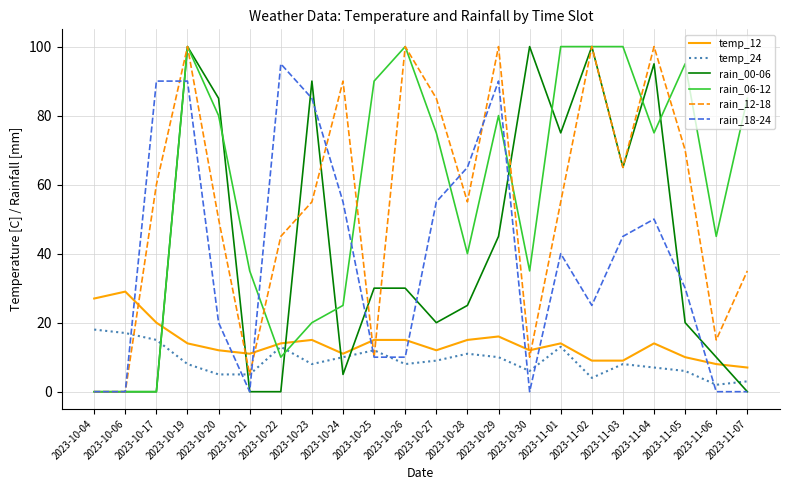

What is the total value across all series at 2023-10-30?

163